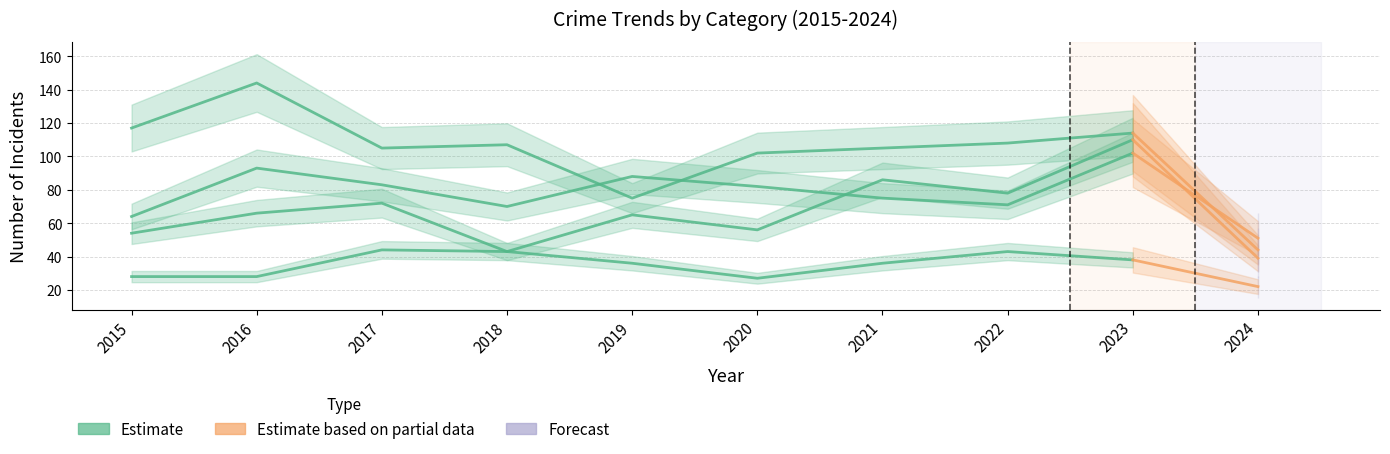

Is it true that the value at 2017 is 127?

False